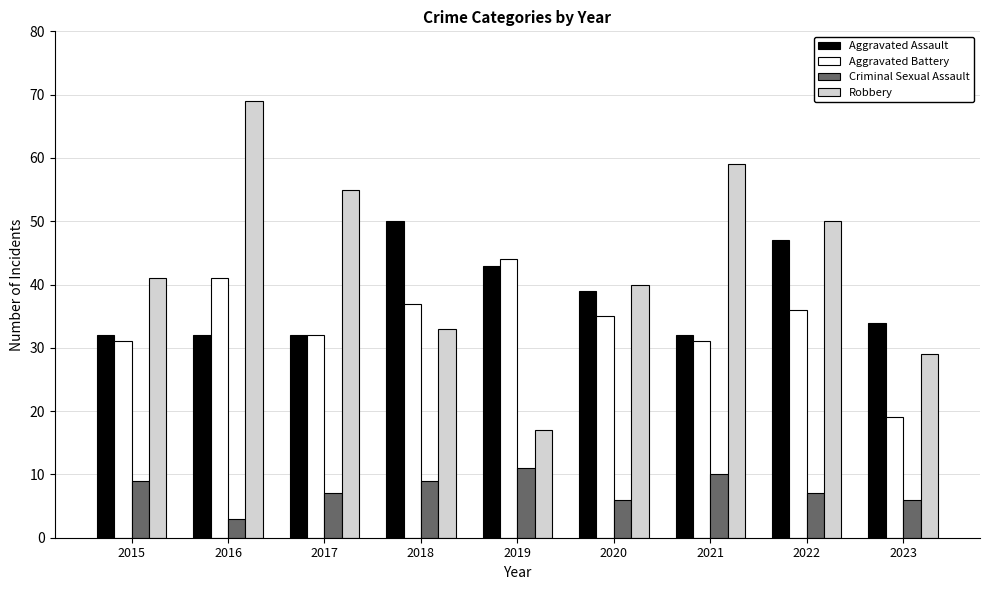

Does the chart contain stacked bars?

No